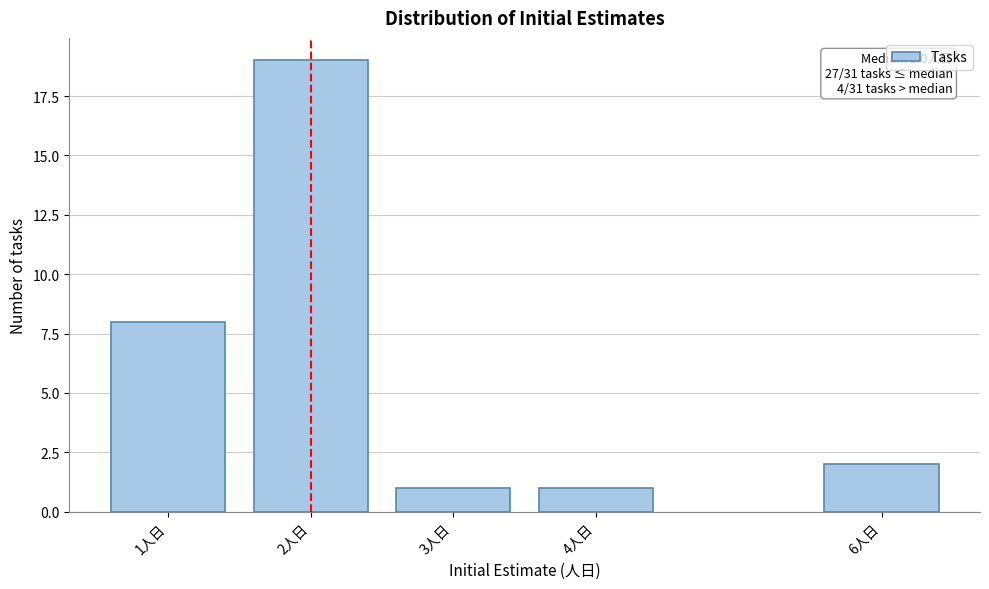

Reading right to left, list all the values displayed in this chart.

6人日=2	4人日=1	3人日=1	2人日=19	1人日=8